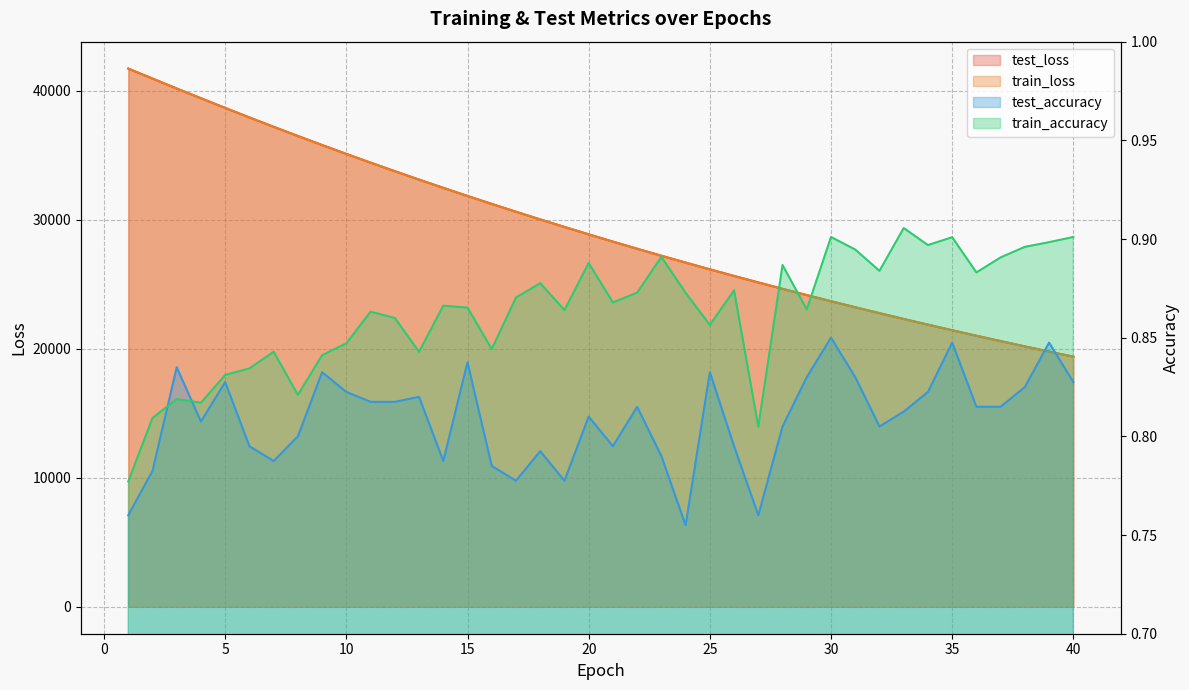

True or false: train_loss has more than 0 points higher than both neighbors.

False